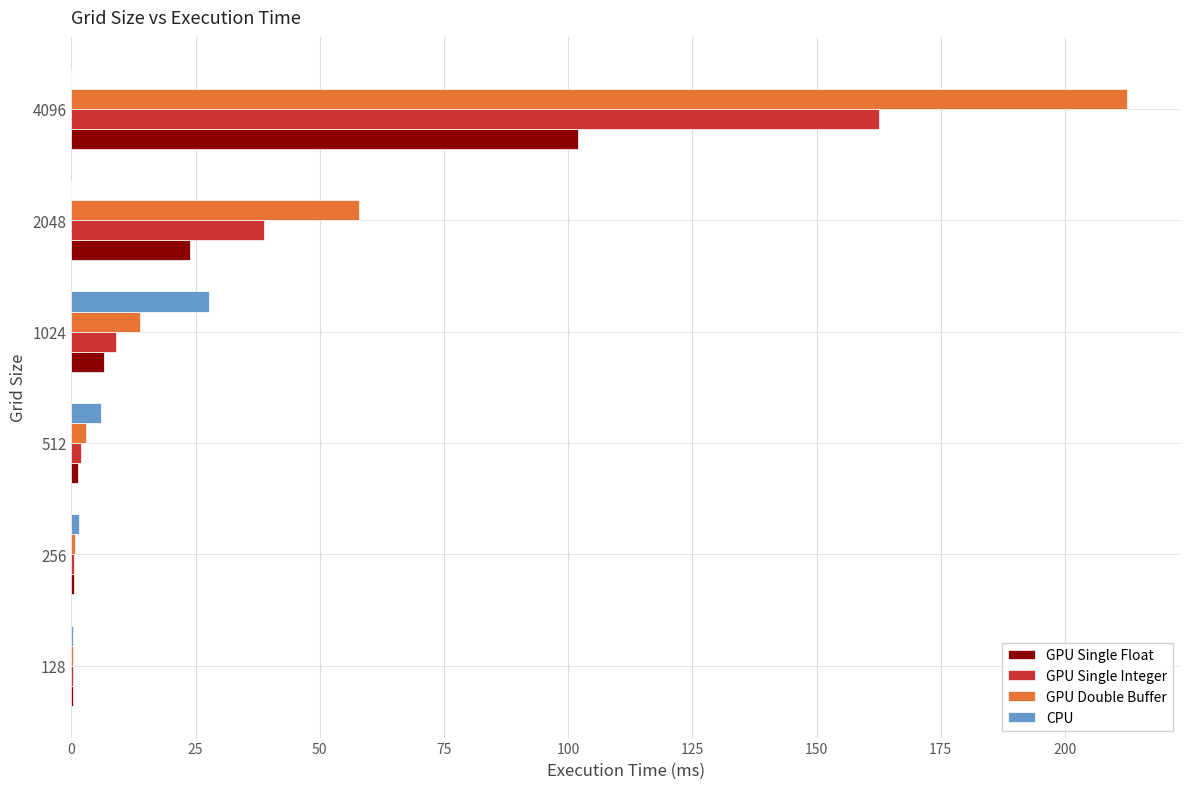

What is the maximum value shown in the chart?

212.5